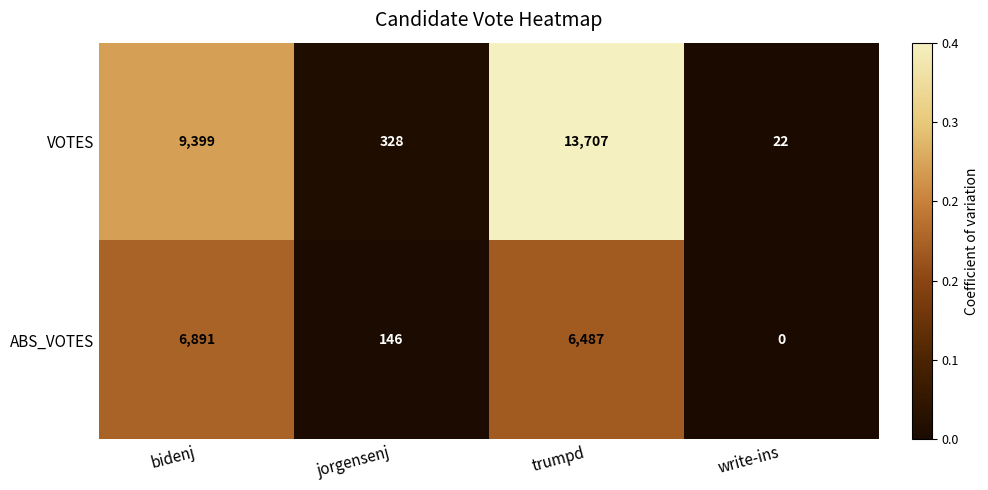

At which category is the sum across all series the highest?

trumpd